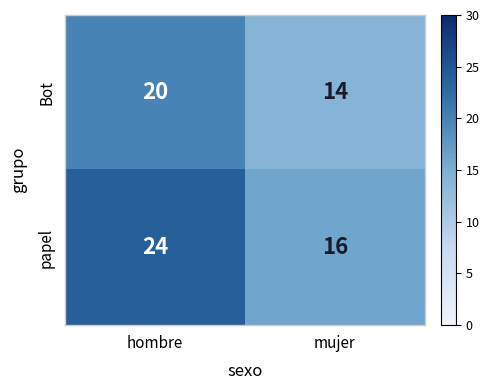

How many series are shown in this chart?

2